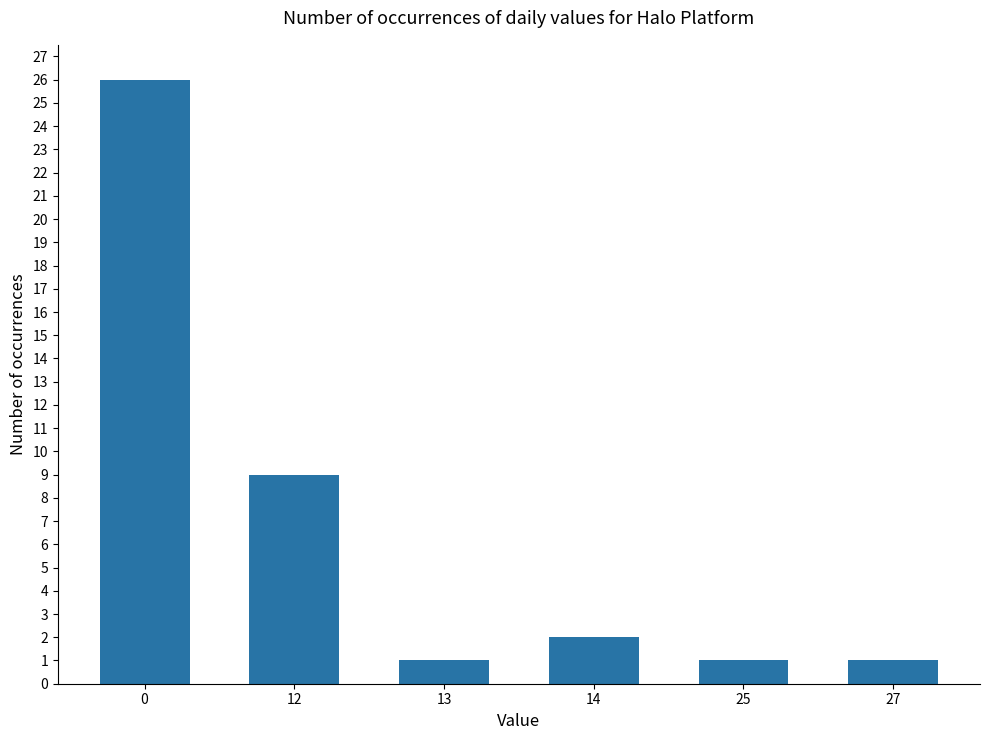

How many categories are shown in the chart?

6